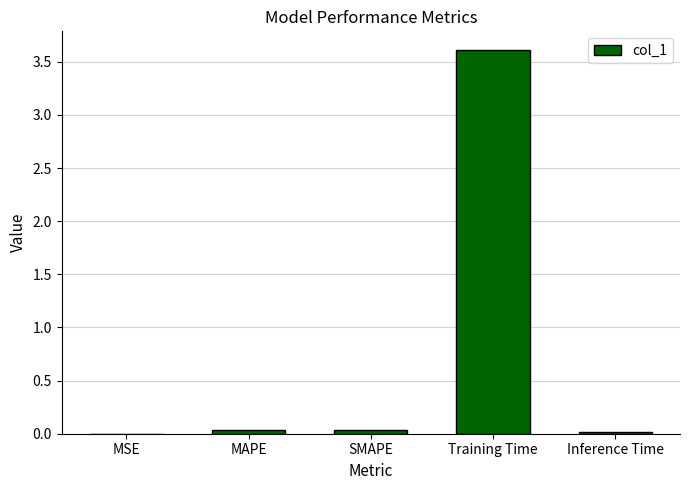

What is the sum of all values?

3.7